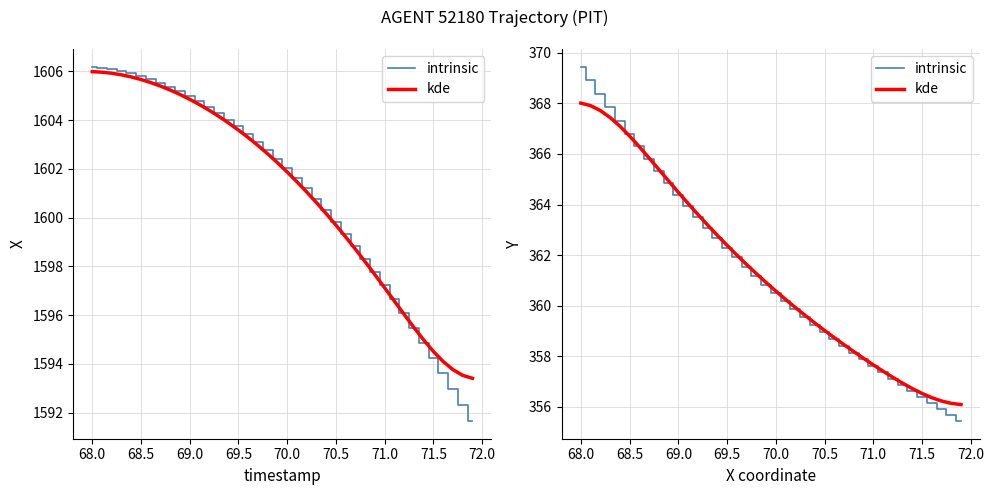

How many categories are shown in the chart?

40